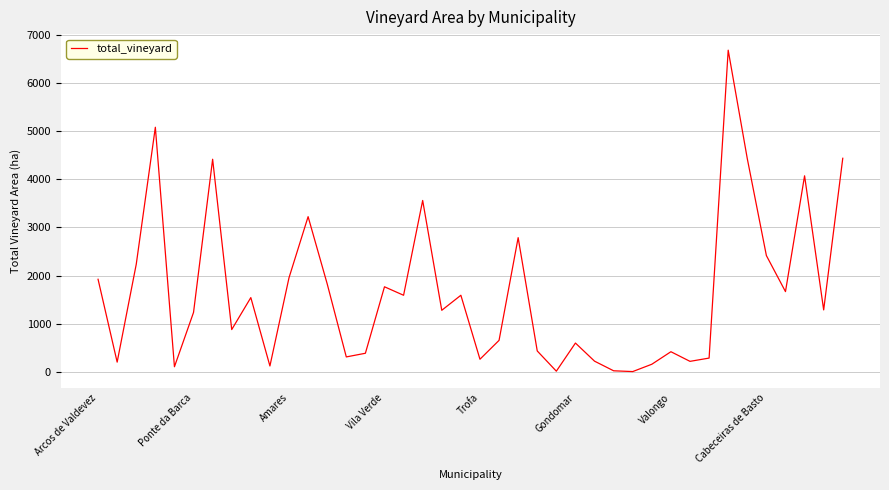

What is the greatest value displayed?

6683.1